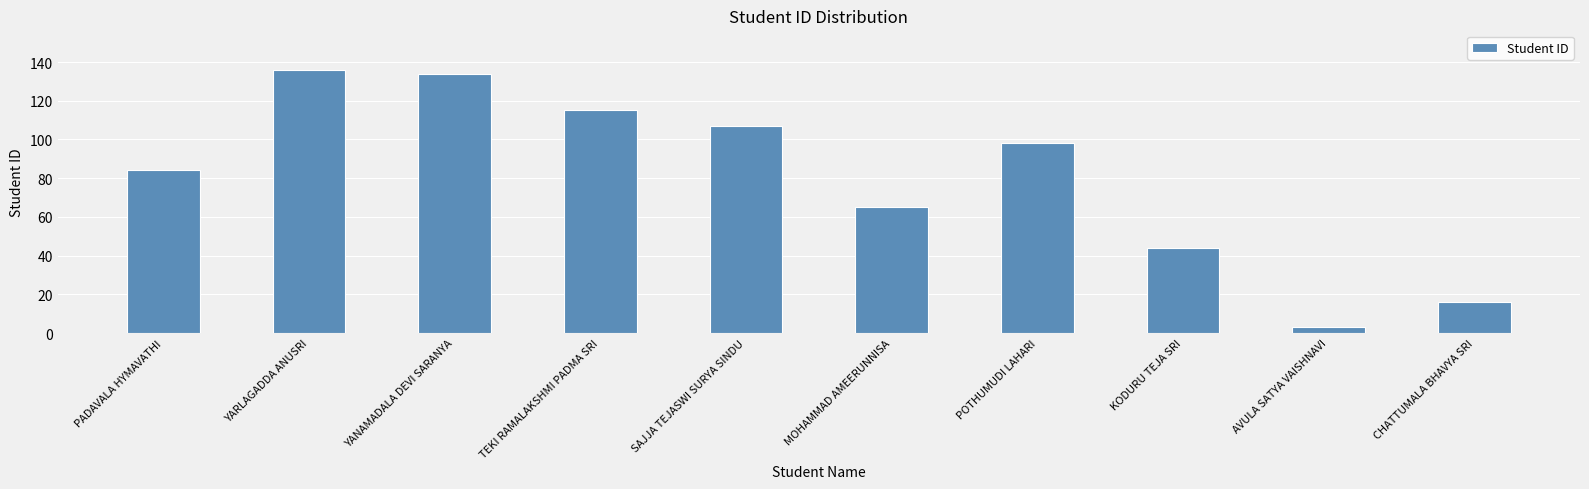

What is the label of the 5th bar from the left?

SAJJA TEJASWI SURYA SINDU